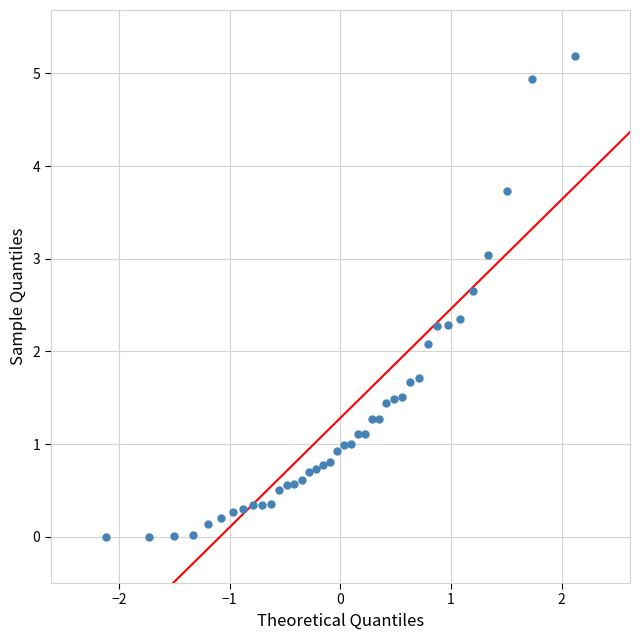

What Y value in the scatter plot is closest to 2?

2.1